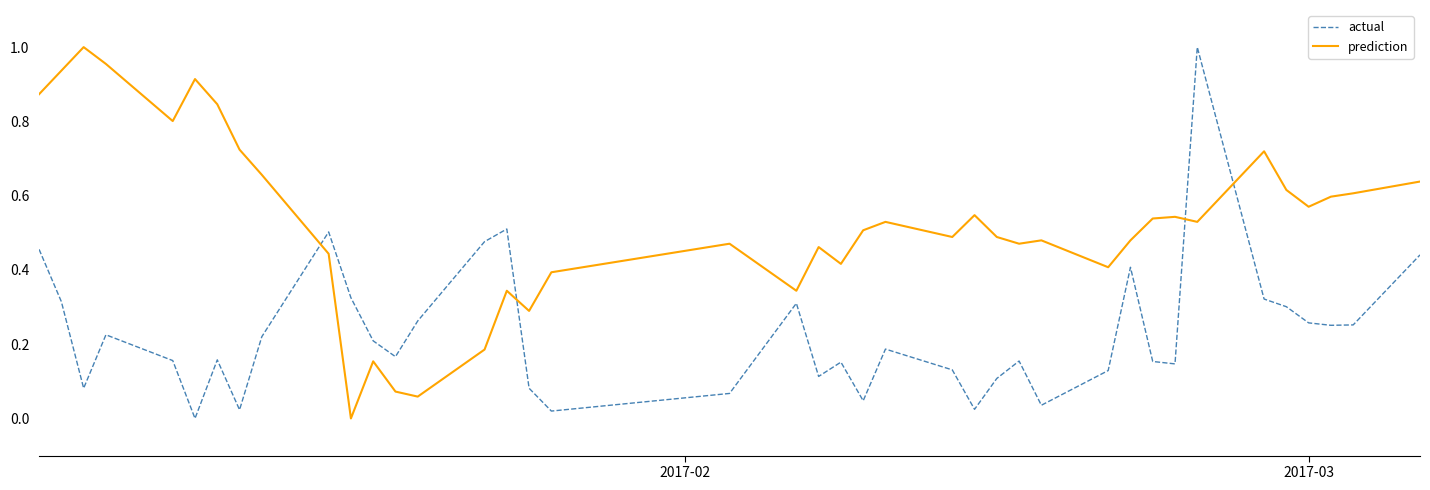

Which series has the largest total across all categories?

prediction